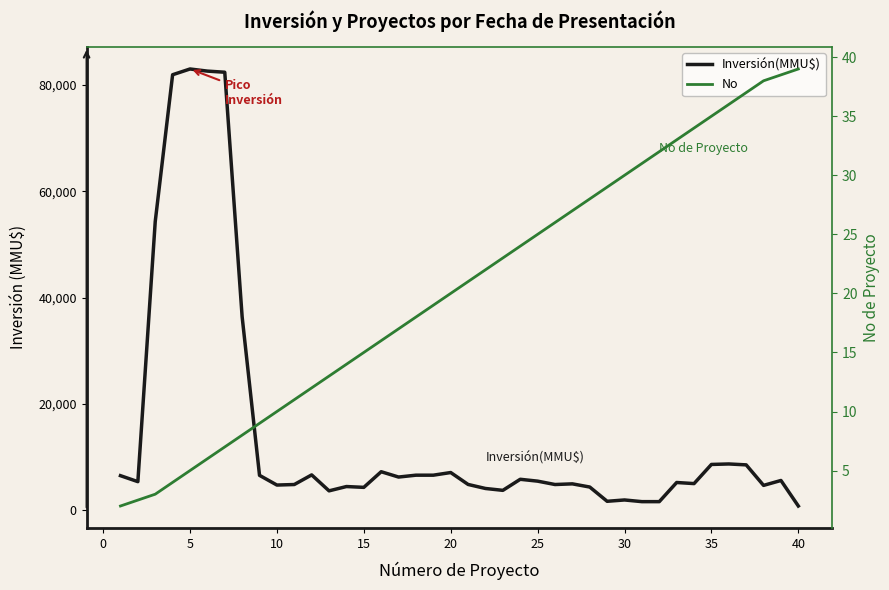

What is the minimum value shown in the chart?

2.0